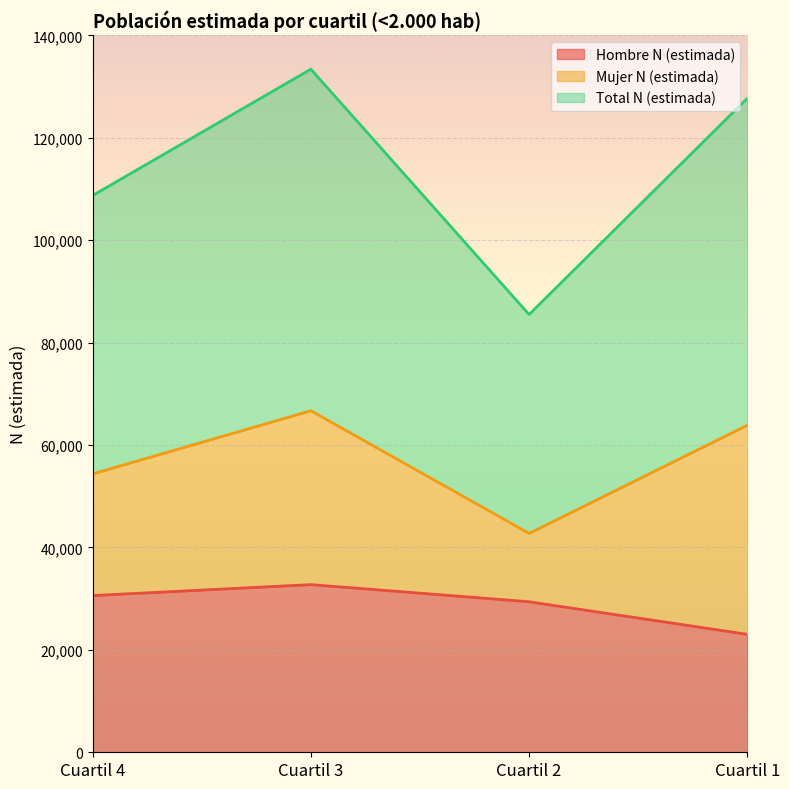

How many data points in Hombre N (estimada) are less than 30599?

2